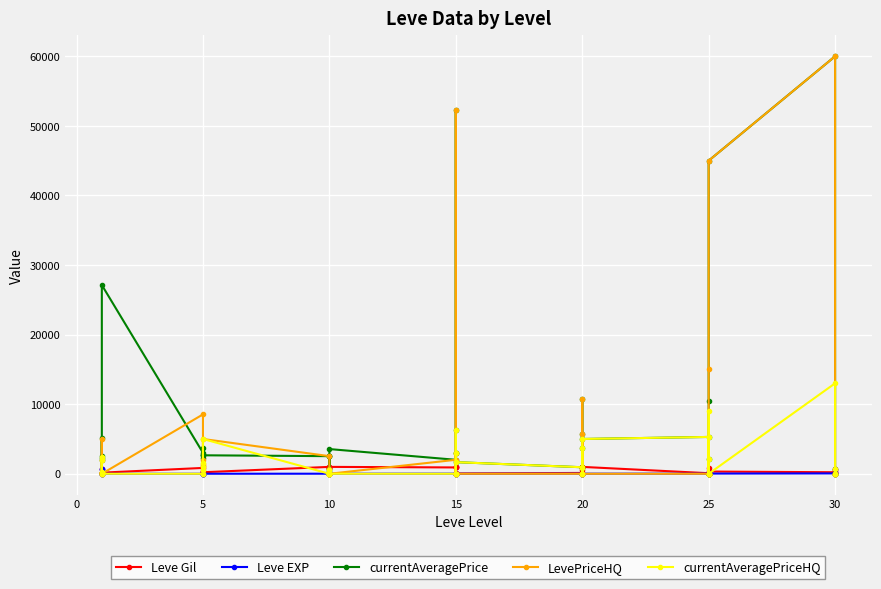

After their last crossing, which series has the higher values: Leve EXP or Leve Gil?

Leve Gil